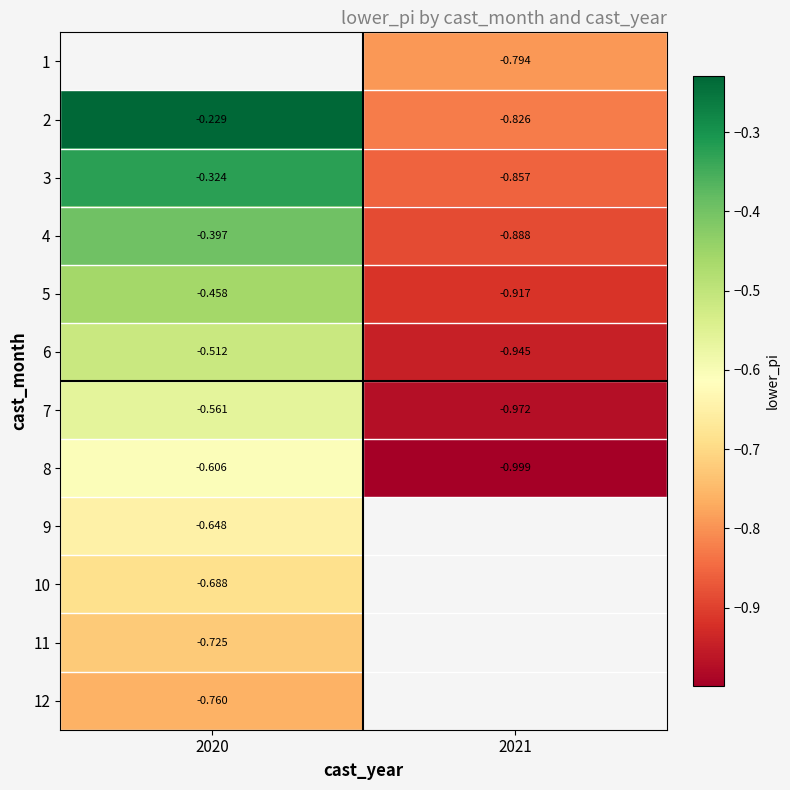

What is the spread (max minus min) of values at 2021?

0.2